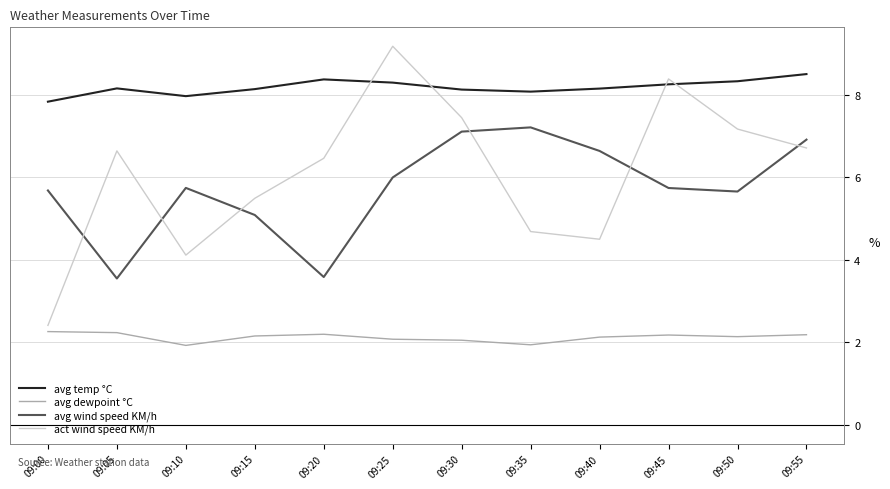

True or false: avg dewpoint °C and avg temp °C intersect in this chart.

False